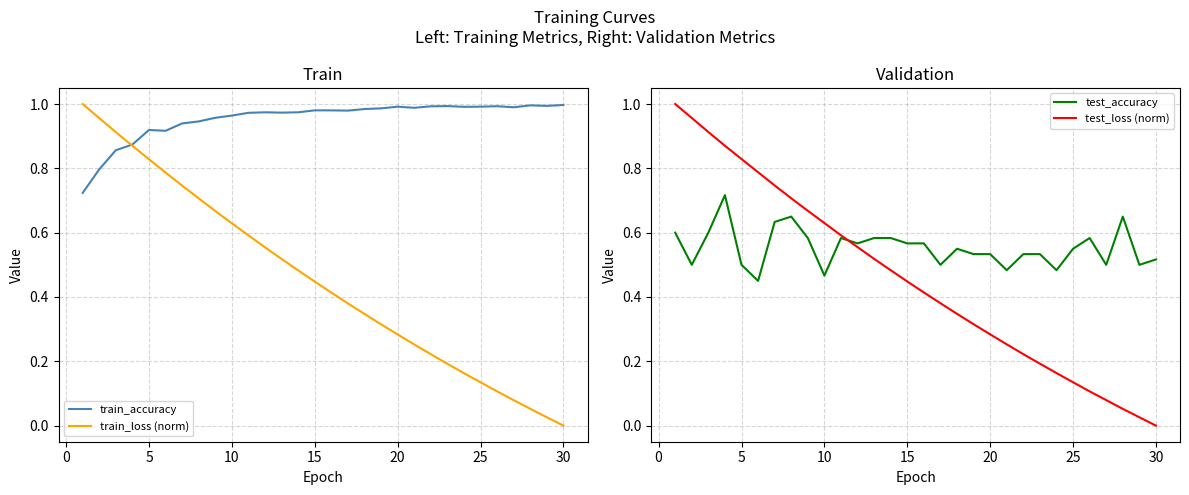

Which series ends up on top after the final intersection of test_loss (norm) and train_accuracy?

train_accuracy